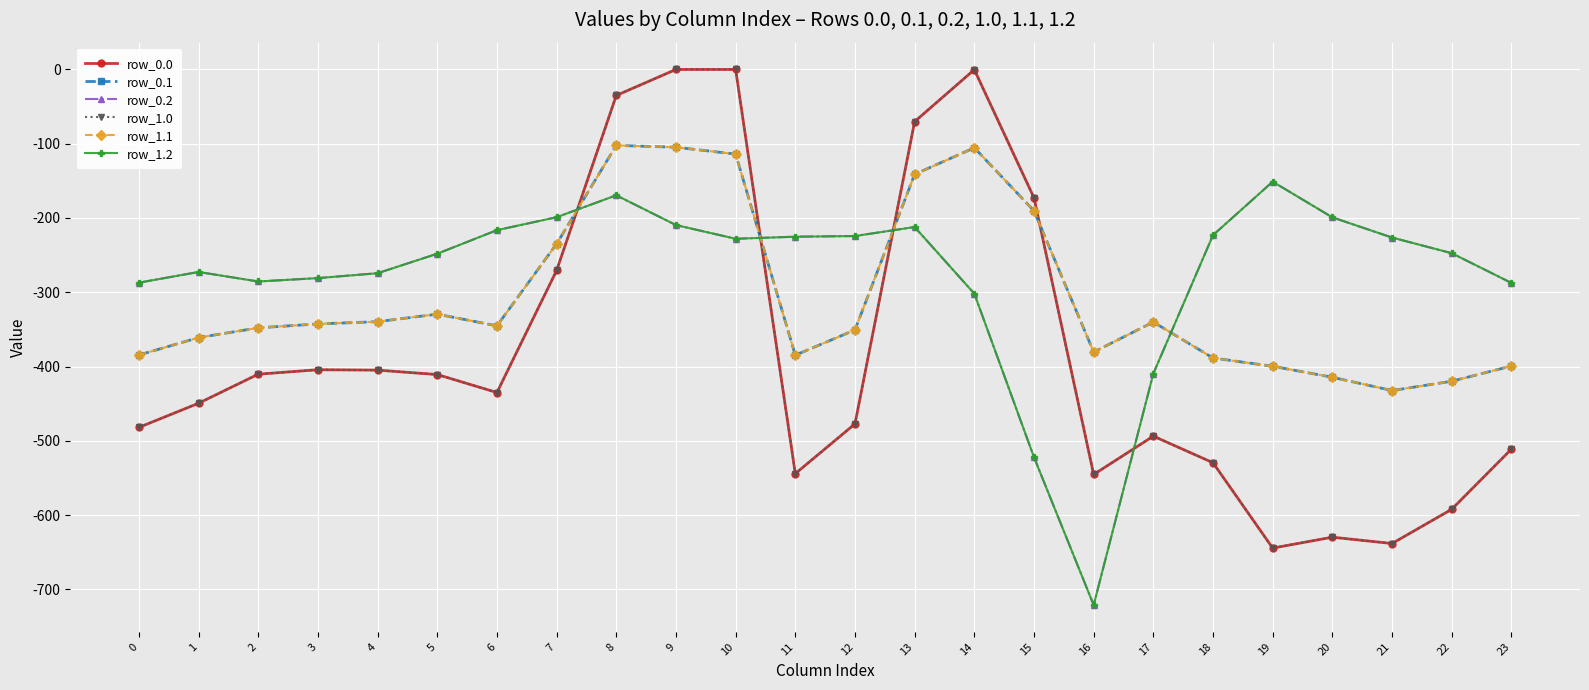

Is this an area chart (filled region under the line)?

No